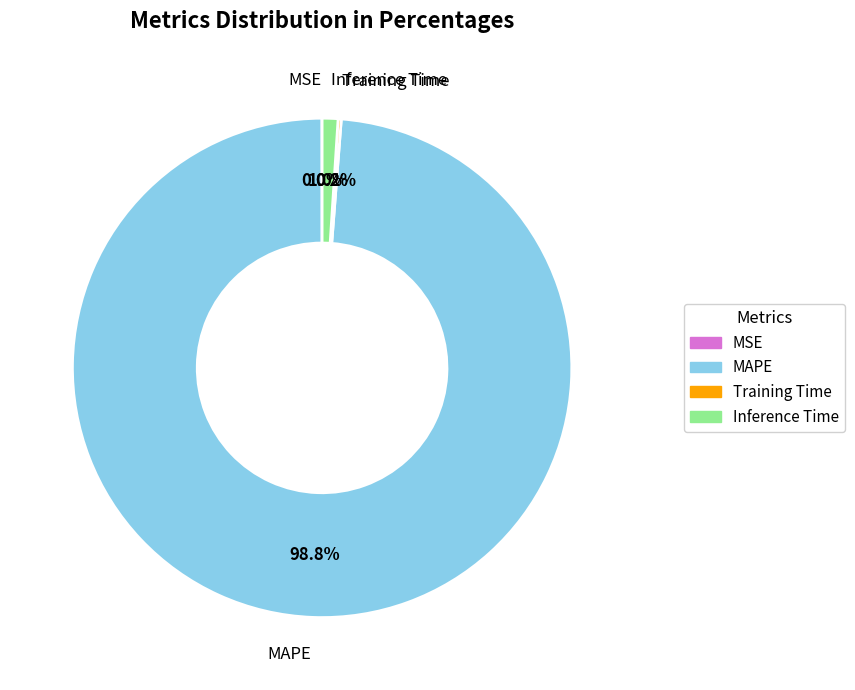

Which slice represents more than half of the pie?

MAPE